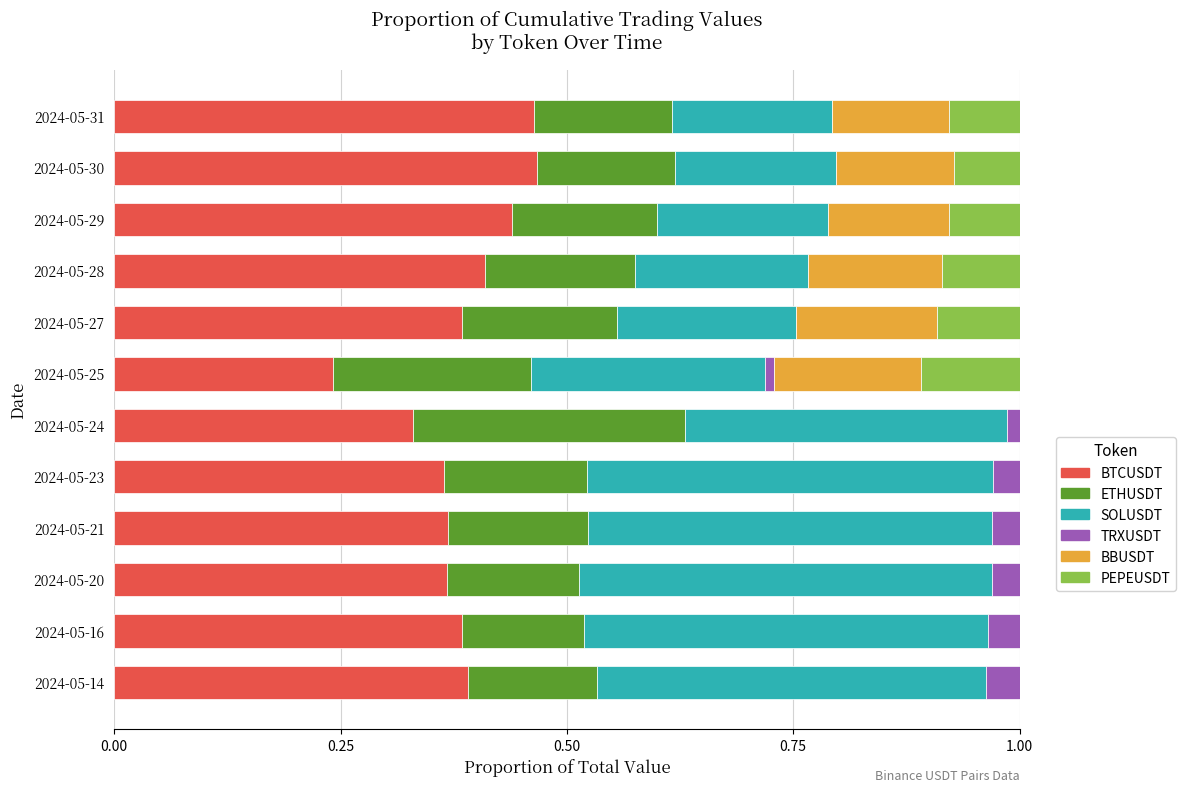

Is it true that BTCUSDT equals 0.8 at 2024-05-30?

False